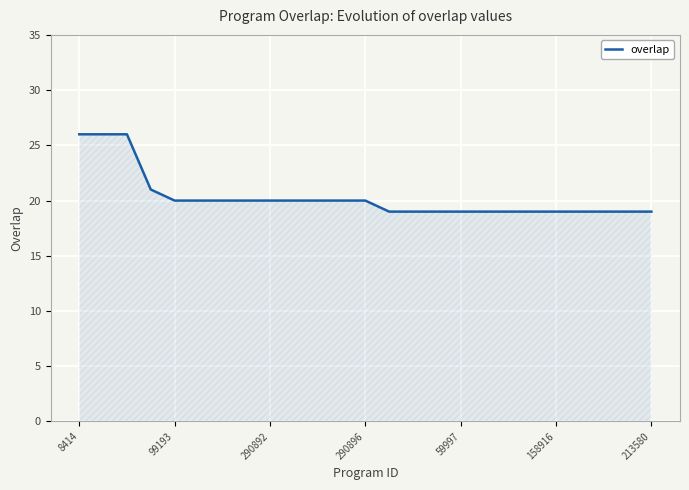

What is the difference between the maximum and minimum values?

7